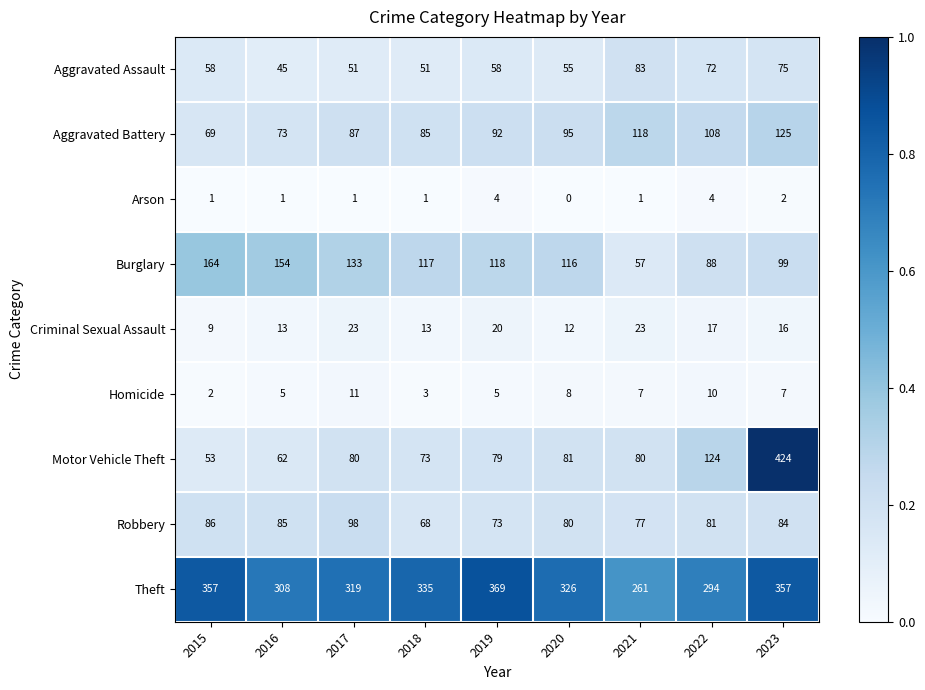

Which series has the largest total across all categories?

Theft